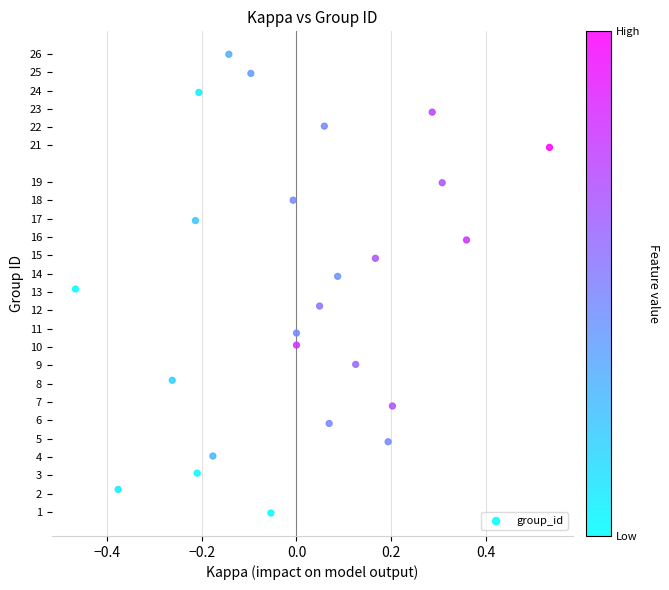

What is the range of Y values (max minus min)?

25.0